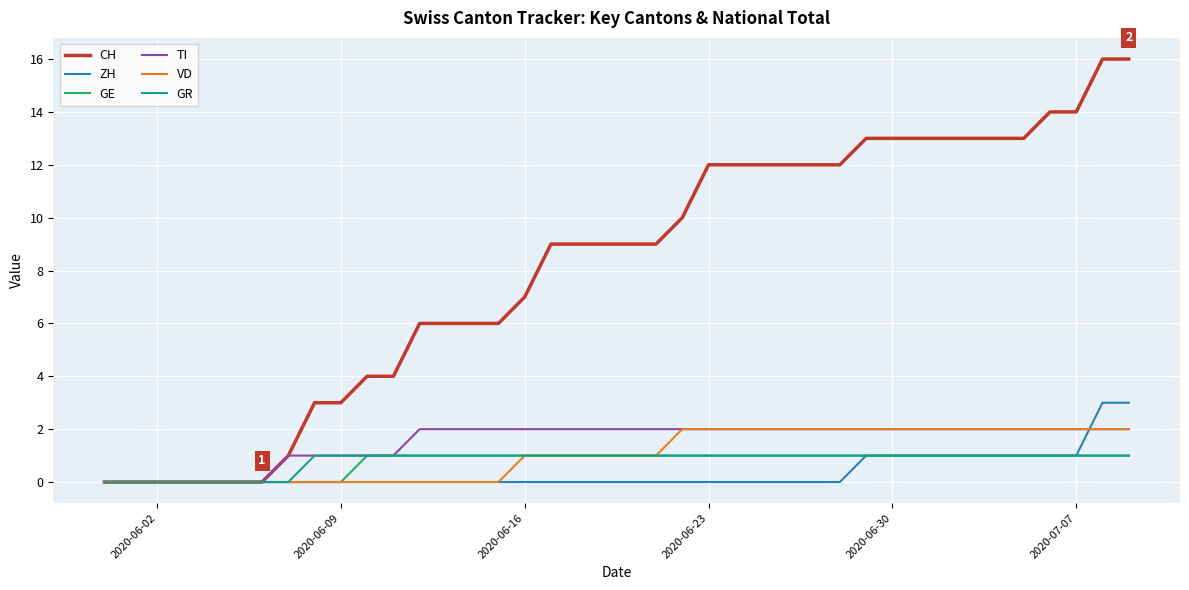

What is the greatest value displayed?

16